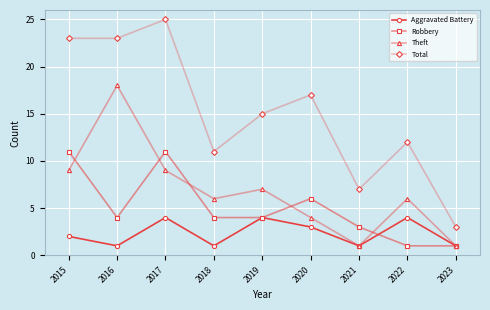

What value does the Total series have at 2021?

7